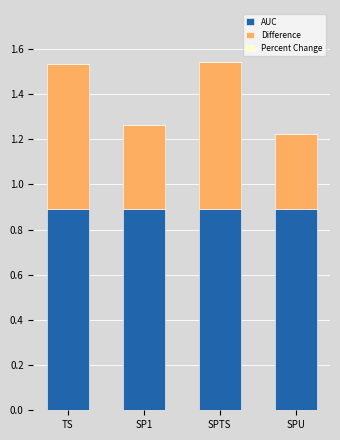

What is the total value across all series at SP1?

1.3